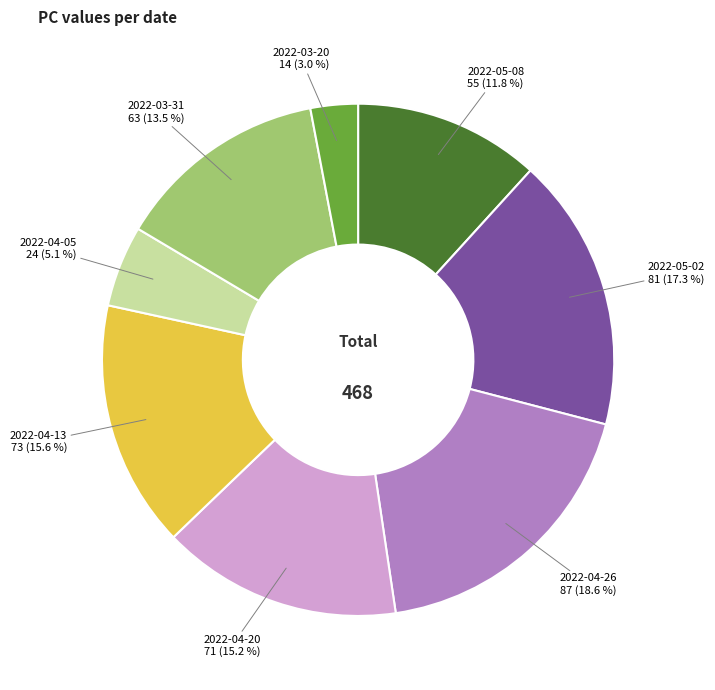

To the nearest percent, what percentage of the pie is 2022-04-26?

19%